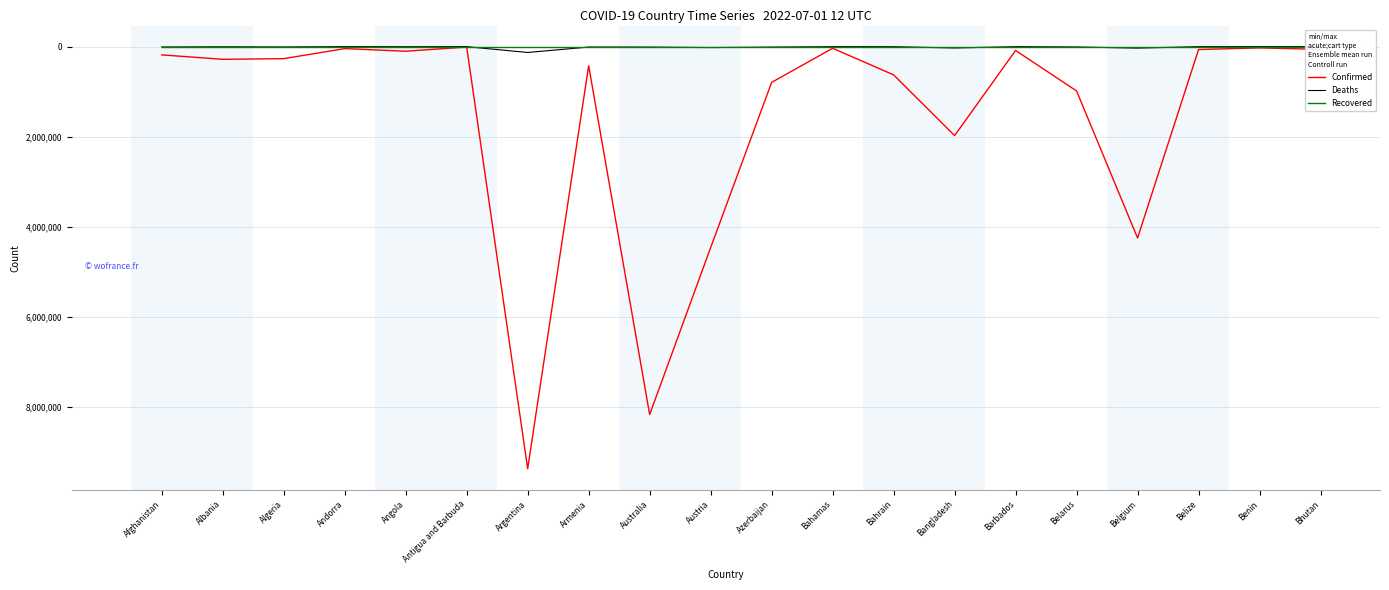

Which category has the lowest value in the Deaths series?

Bhutan